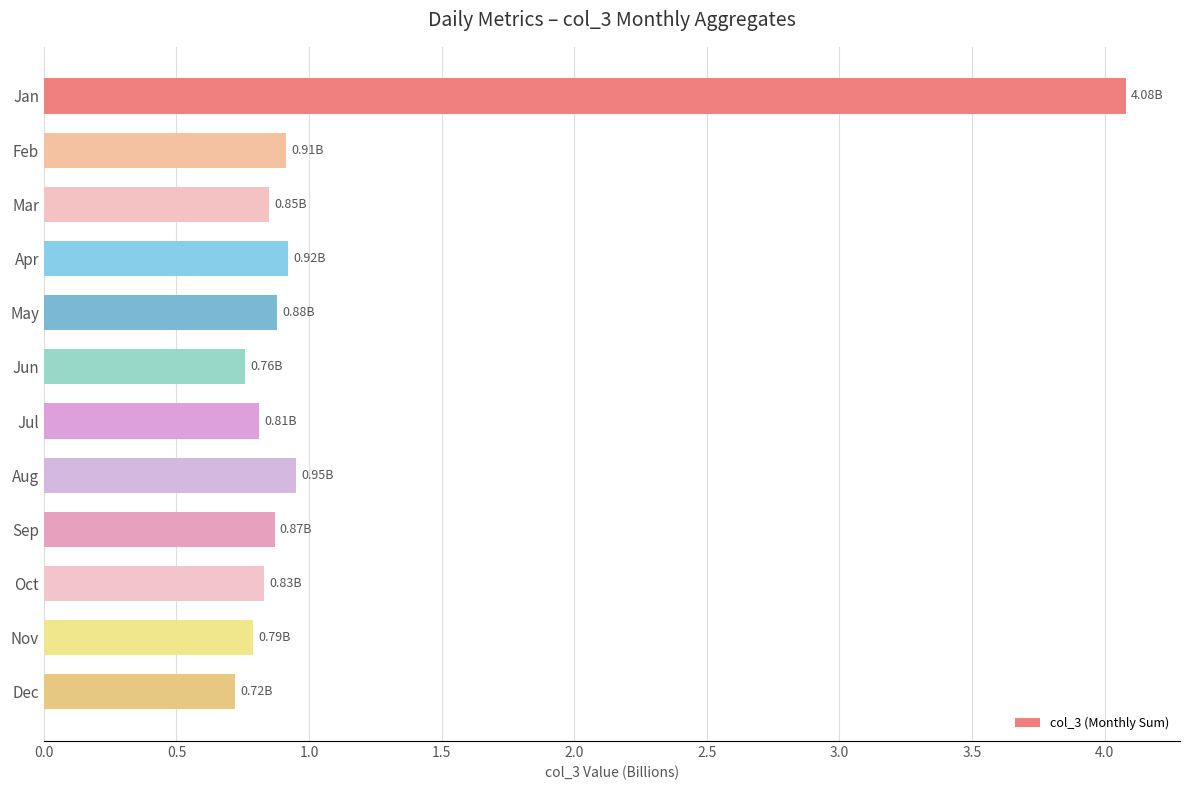

How many series are shown in this chart?

1